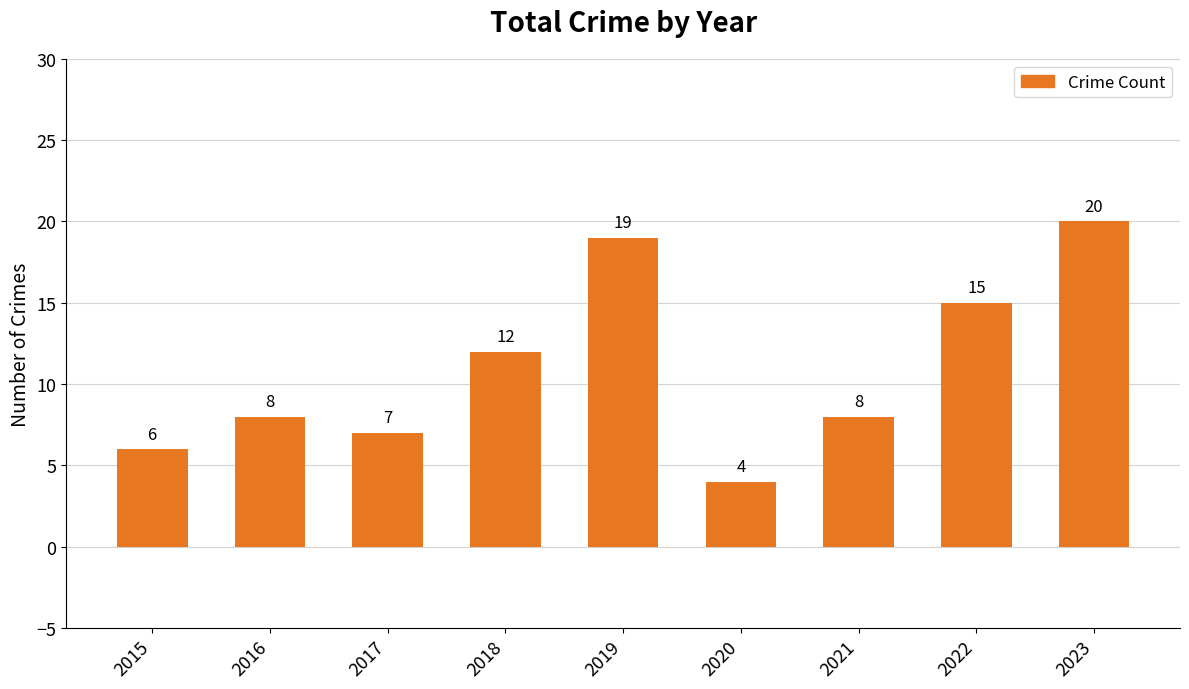

Reading right to left, extract all data points from this chart.

2023=20	2022=15	2021=8	2020=4	2019=19	2018=12	2017=7	2016=8	2015=6